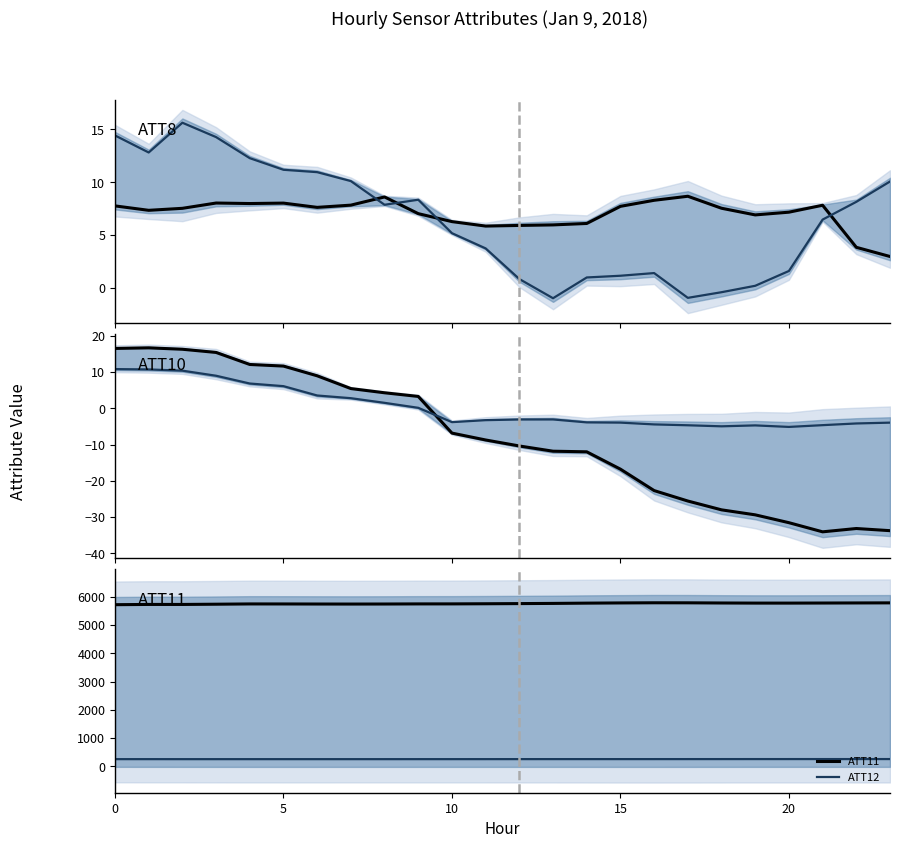

How many categories are shown in the chart?

24